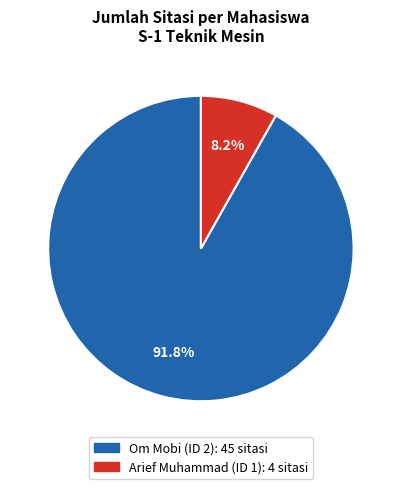

Is there a majority slice in this chart?

Yes